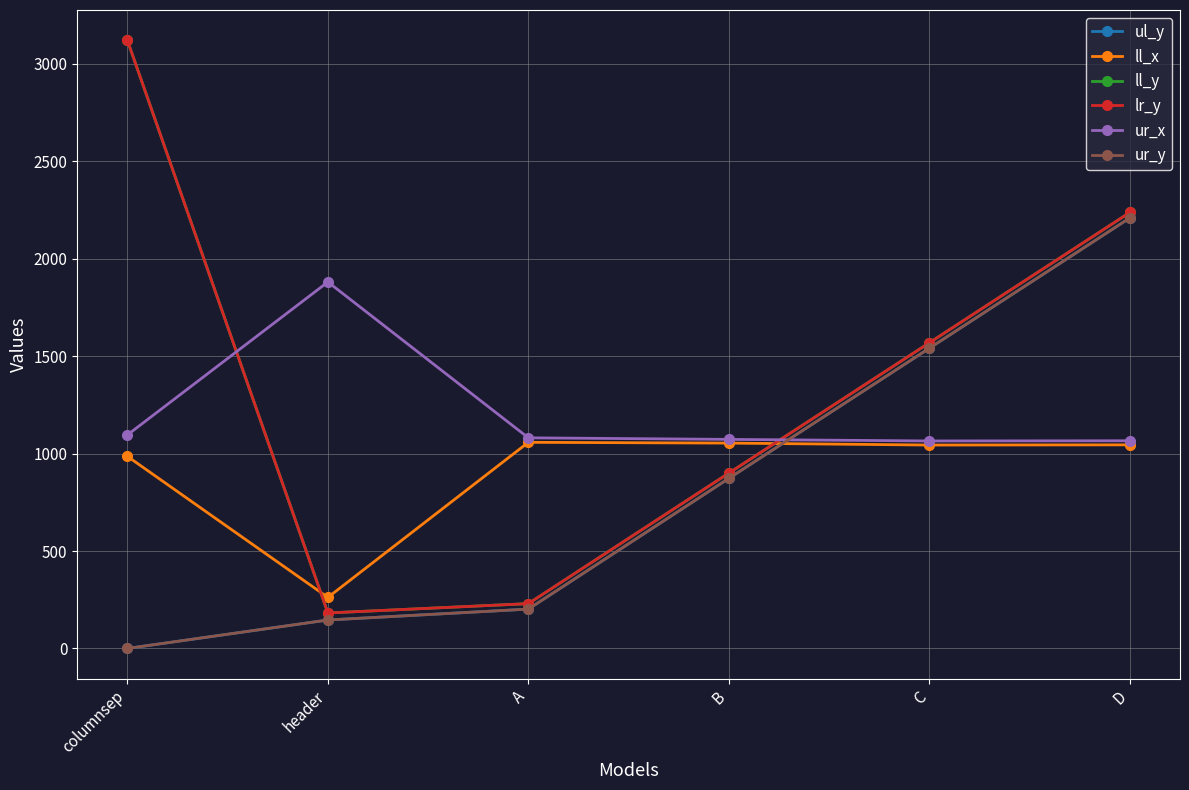

How many interior local peaks does the ll_x series have?

1